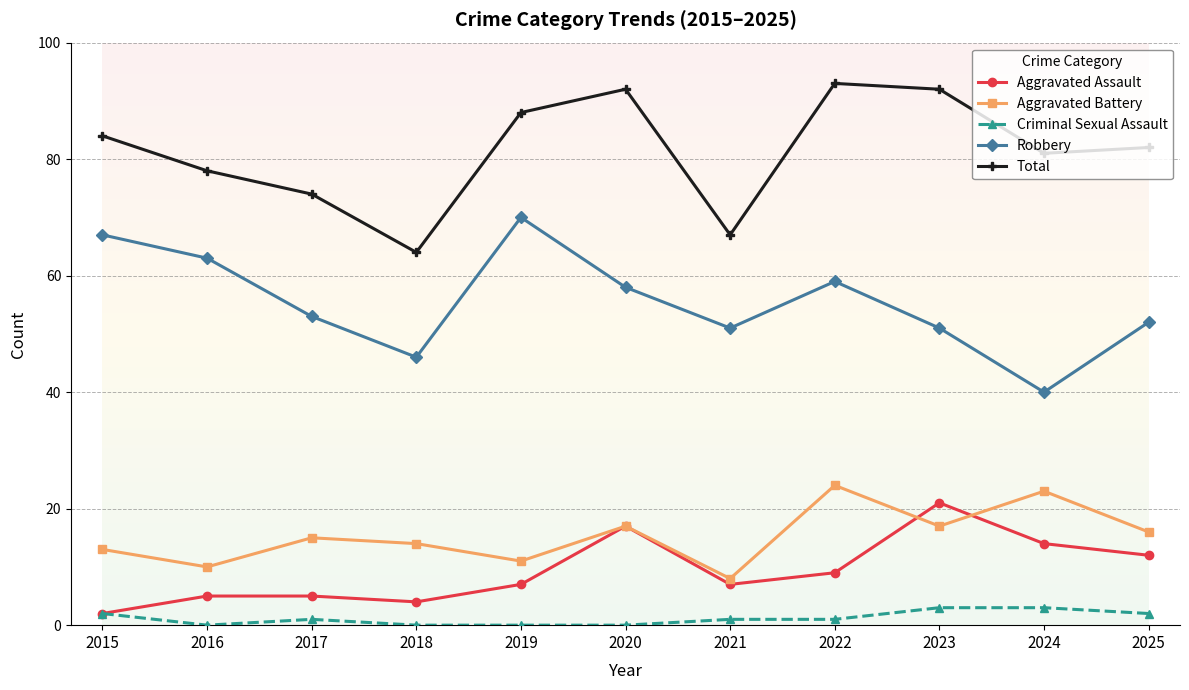

Reading left to right, extract all data points from this chart.

Aggravated Assault: 2015=2	2016=5	2017=5	2018=4	2019=7	2020=17	2021=7	2022=9	2023=21	2024=14	2025=12
Aggravated Battery: 2015=13	2016=10	2017=15	2018=14	2019=11	2020=17	2021=8	2022=24	2023=17	2024=23	2025=16
Criminal Sexual Assault: 2015=2	2016=0	2017=1	2018=0	2019=0	2020=0	2021=1	2022=1	2023=3	2024=3	2025=2
Robbery: 2015=67	2016=63	2017=53	2018=46	2019=70	2020=58	2021=51	2022=59	2023=51	2024=40	2025=52
Total: 2015=84	2016=78	2017=74	2018=64	2019=88	2020=92	2021=67	2022=93	2023=92	2024=81	2025=82